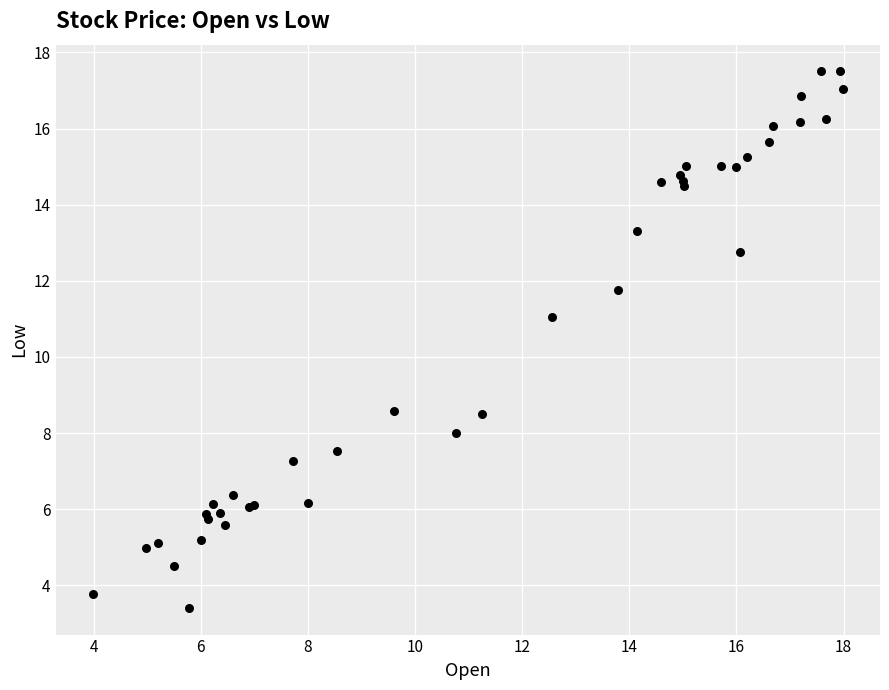

What Y value in the scatter plot is closest to 10?

11.0